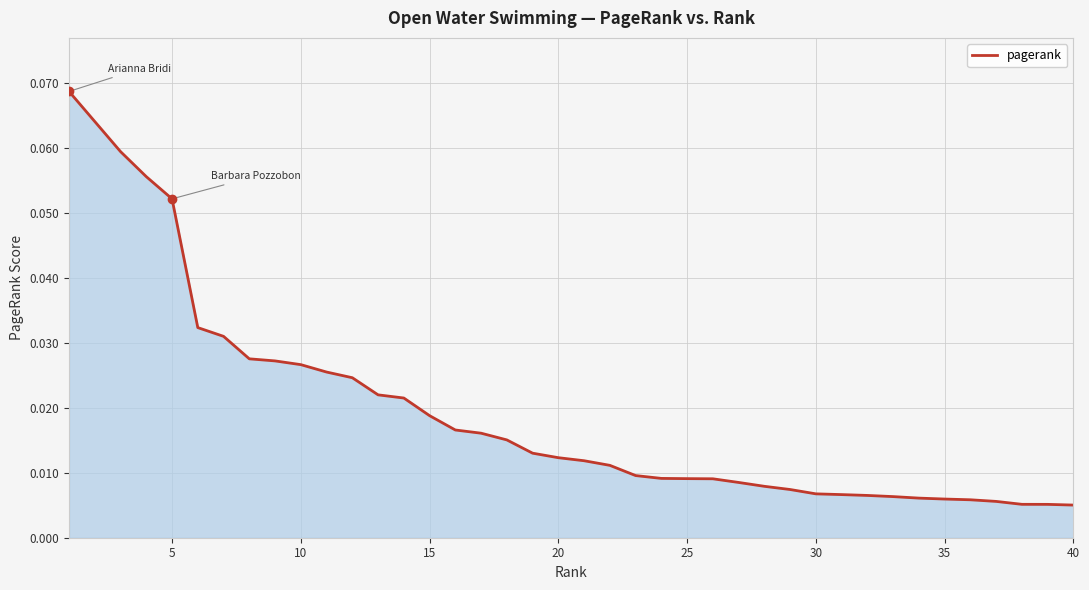

At which label is the value closest to 0?

40